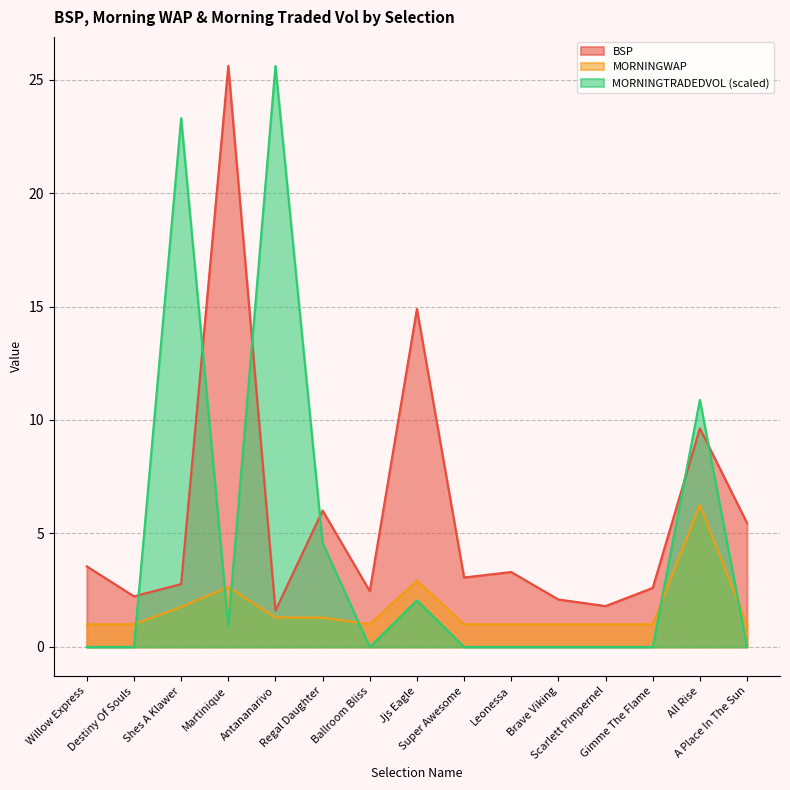

Reading right to left, list all the values displayed in this chart.

BSP: A Place In The Sun=5.5	All Rise=9.6	Gimme The Flame=2.6	Scarlett Pimpernel=1.8	Brave Viking=2.1	Leonessa=3.3	Super Awesome=3.1	Jjs Eagle=14.9	Ballroom Bliss=2.5	Regal Daughter=6.0	Antananarivo=1.6	Martinique=25.6	Shes A Klawer=2.8	Destiny Of Souls=2.2	Willow Express=3.5
MORNINGWAP: A Place In The Sun=1.0	All Rise=6.2	Gimme The Flame=1.0	Scarlett Pimpernel=1.0	Brave Viking=1.0	Leonessa=1.0	Super Awesome=1.0	Jjs Eagle=2.9	Ballroom Bliss=1.0	Regal Daughter=1.3	Antananarivo=1.3	Martinique=2.6	Shes A Klawer=1.8	Destiny Of Souls=1.0	Willow Express=1.0
MORNINGTRADEDVOL: A Place In The Sun=0.0	All Rise=10.9	Gimme The Flame=0.0	Scarlett Pimpernel=0.0	Brave Viking=0.0	Leonessa=0.0	Super Awesome=0.0	Jjs Eagle=2.0	Ballroom Bliss=0.0	Regal Daughter=4.6	Antananarivo=25.6	Martinique=0.9	Shes A Klawer=23.3	Destiny Of Souls=0.0	Willow Express=0.0